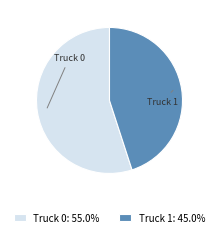

Does Truck 0 represent more than half of the total?

Yes